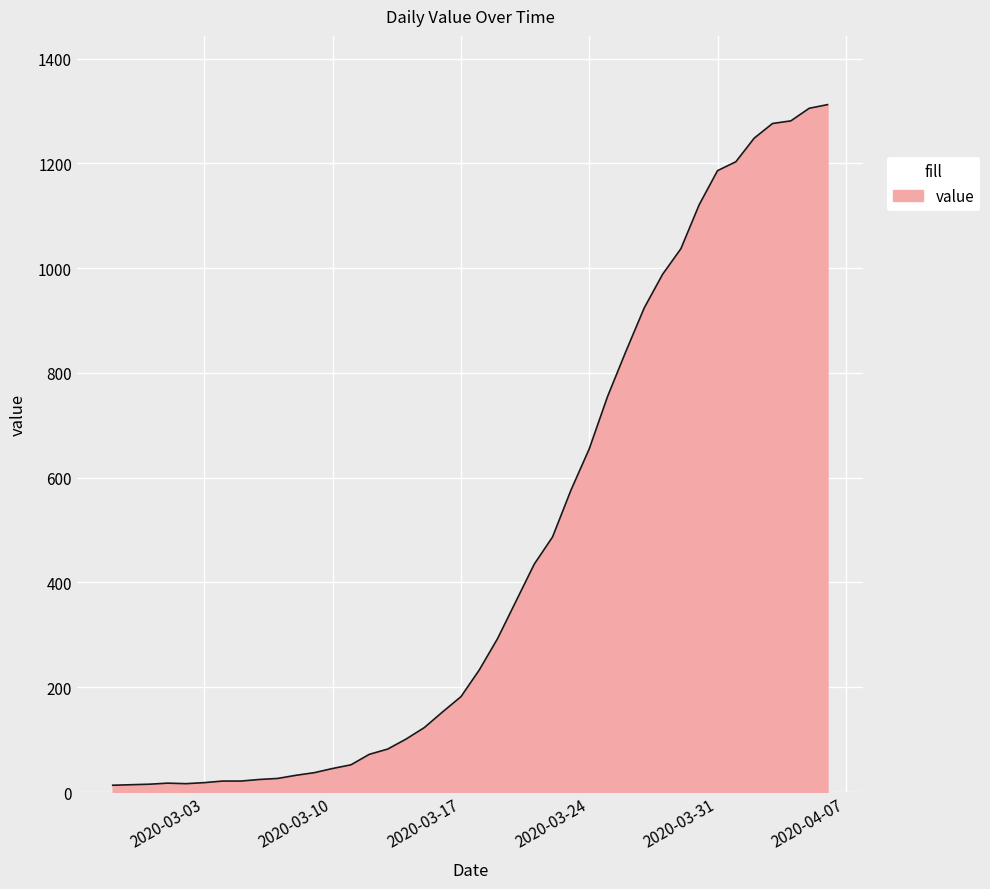

What is the greatest value displayed?

1312